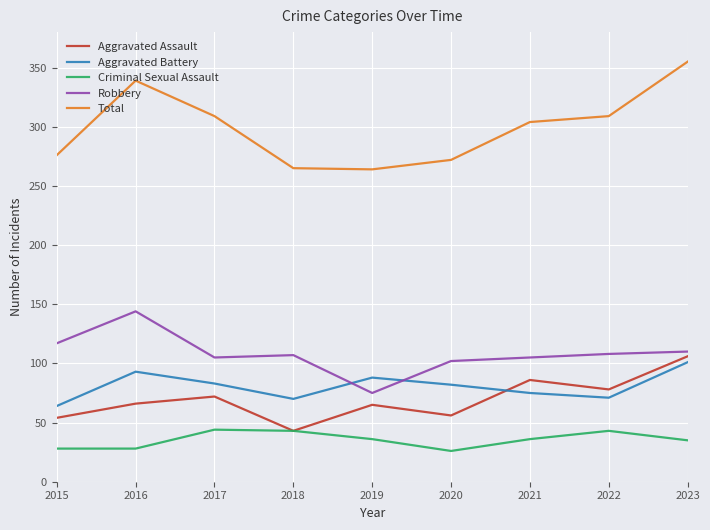

At which category does the chart reach its peak across all series?

2023